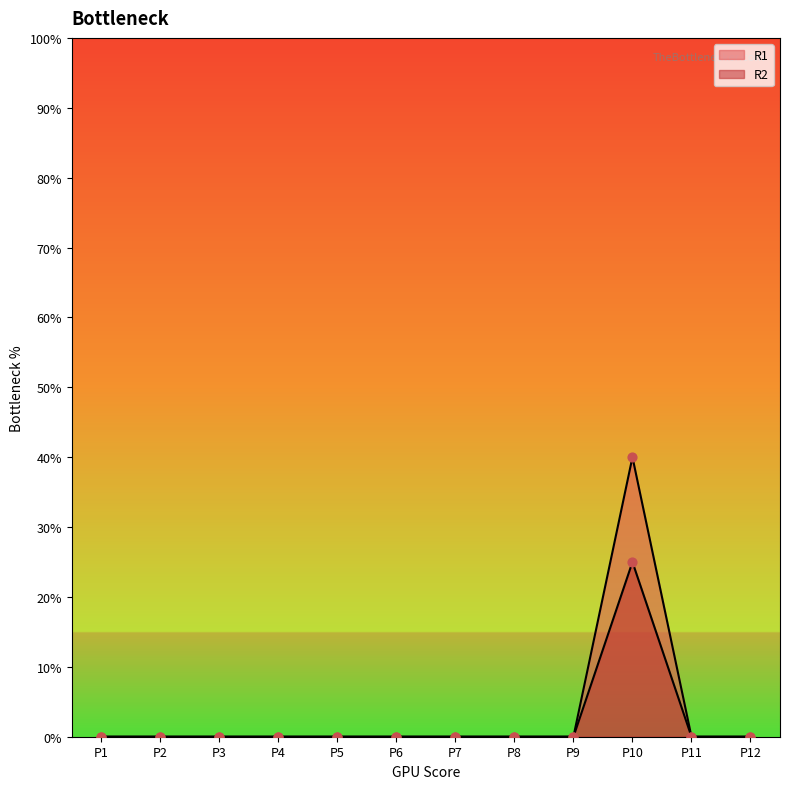

Is the value of R1 at P2 greater than the value of R2 at P12?

No